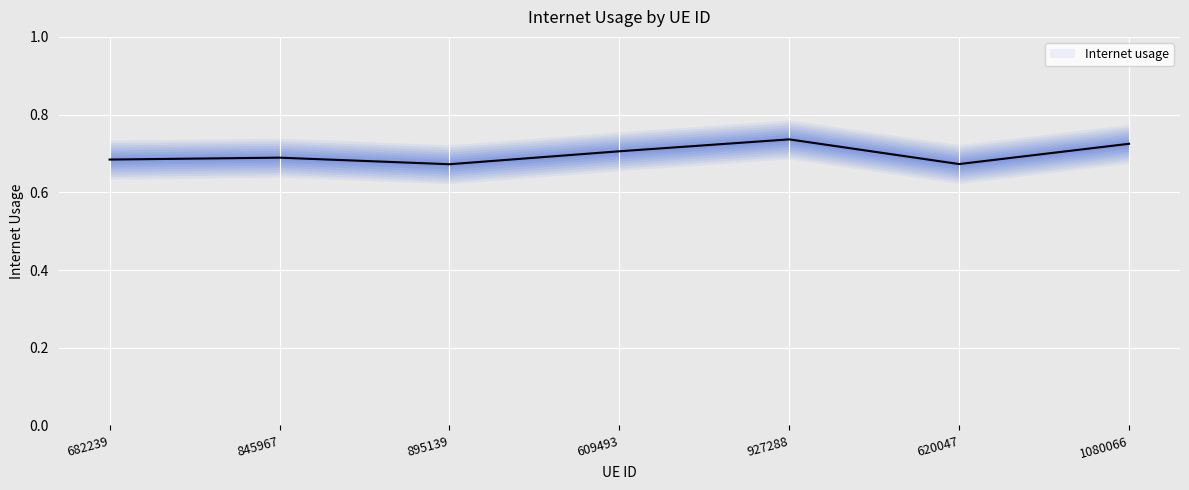

Rank the categories by value from highest to lowest.

927288, 1080066, 609493, 845967, 682239, 620047, 895139